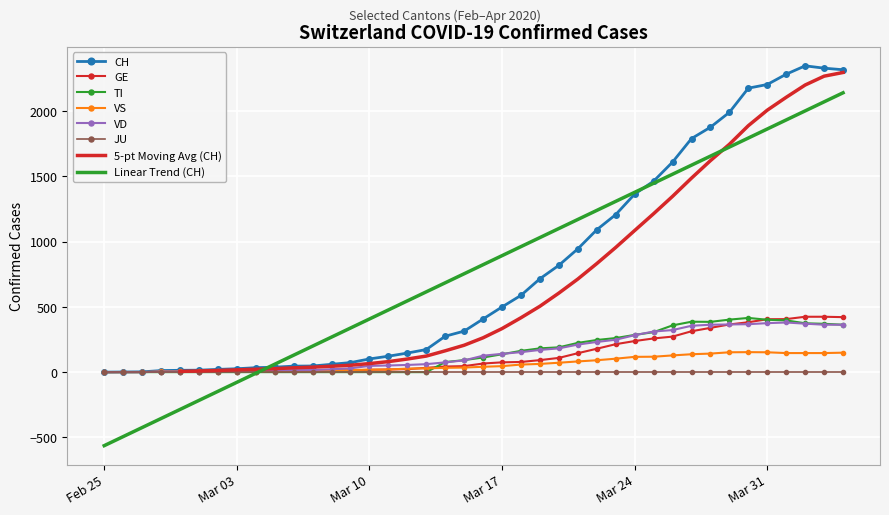

What is the difference between the second highest and second lowest values in the TI series?

402.0